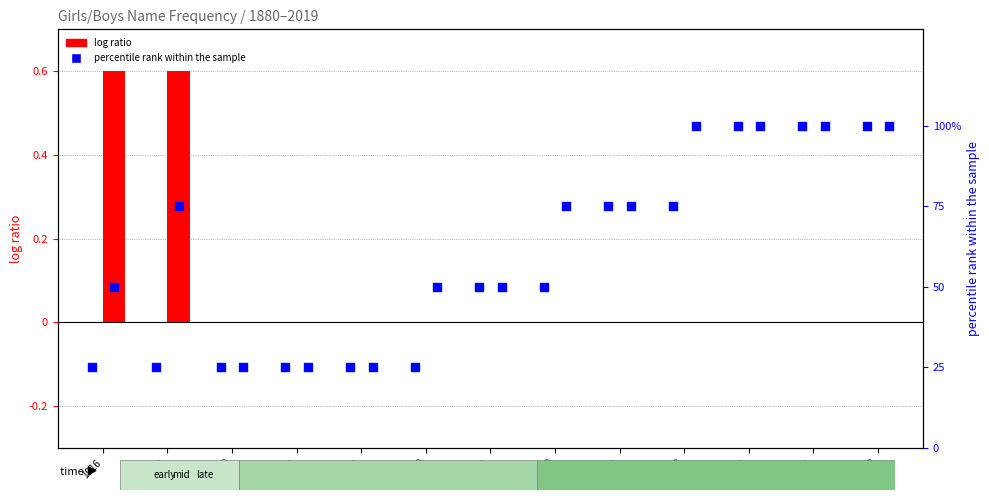

At which category is the sum across all series the highest?

2000